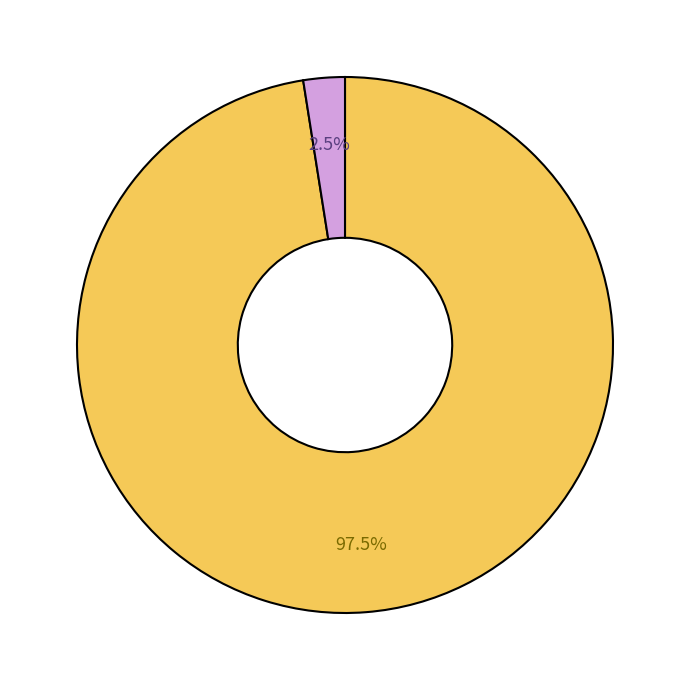

Is there a majority slice in this chart?

Yes